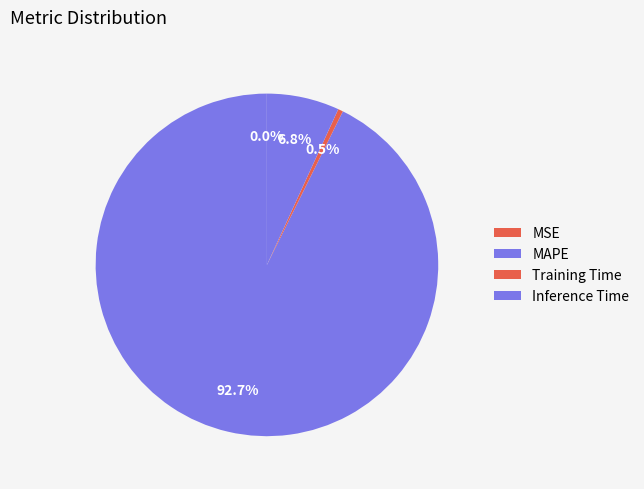

True or false: MAPE accounts for 93% of the total.

True